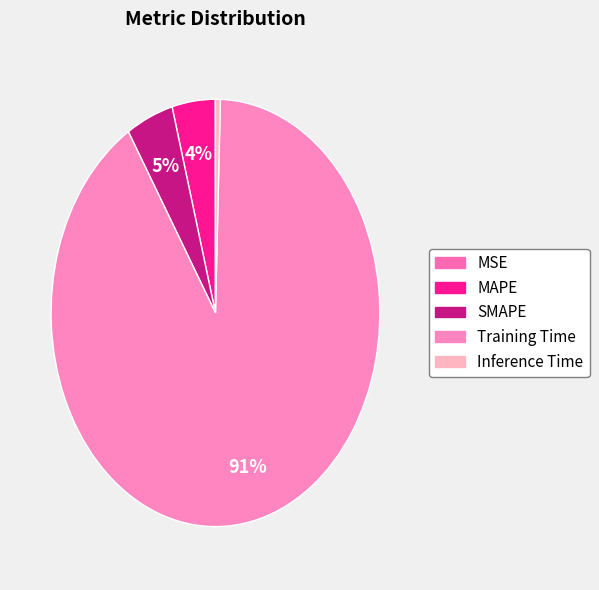

What is the largest slice in the pie chart?

Training Time